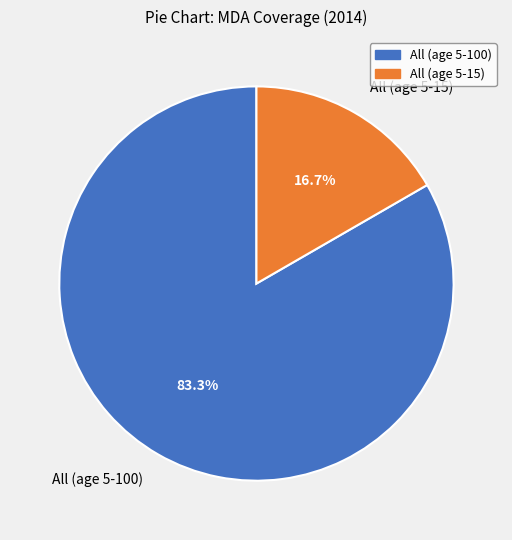

What is the majority slice?

All (age 5-100)